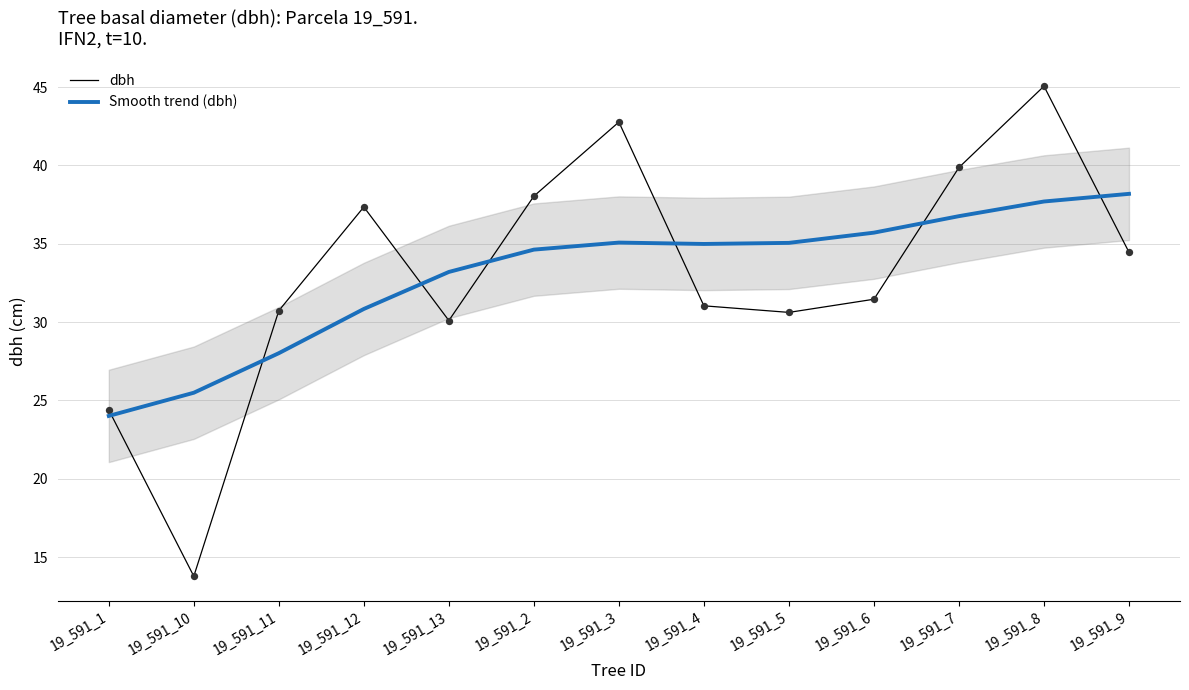

Which series contains the lowest Y value?

dbh